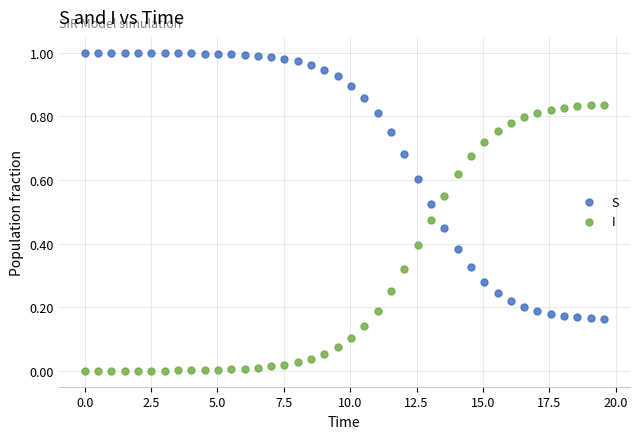

What is the X range (max minus min) for the scatter plot?

19.6